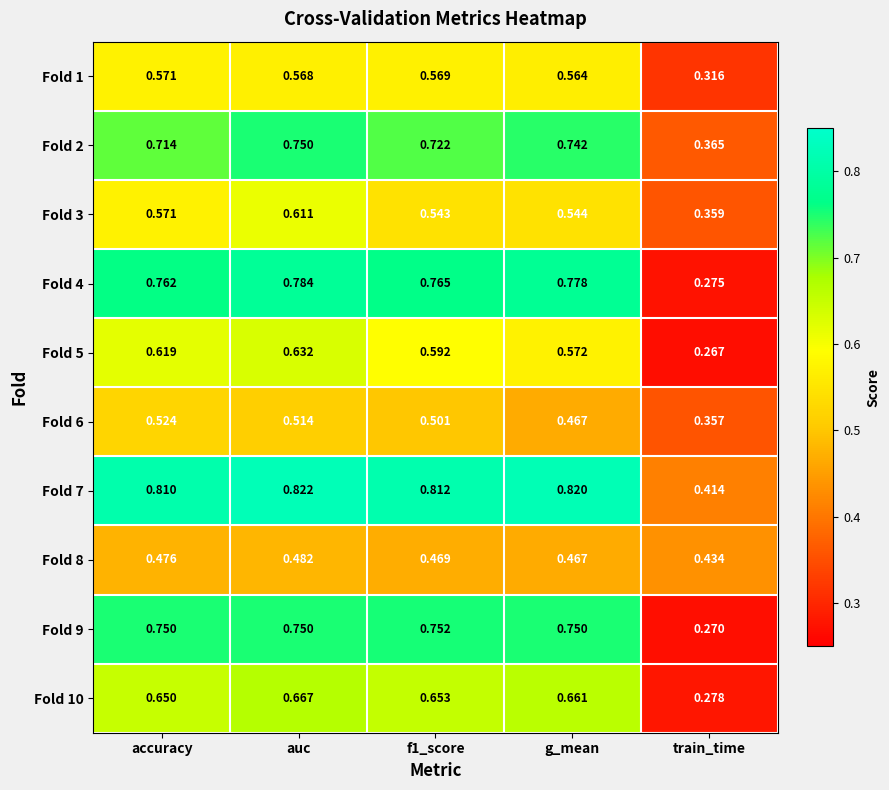

At which label is Fold 8 closest to 0?

train_time